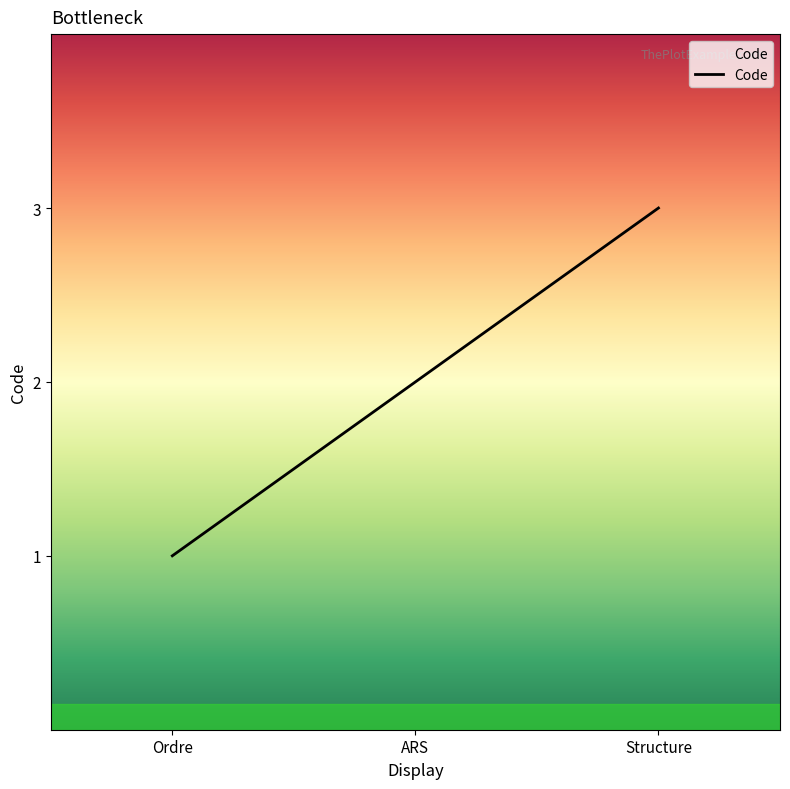

List the labels in order of value, smallest first.

Ordre, ARS, Structure